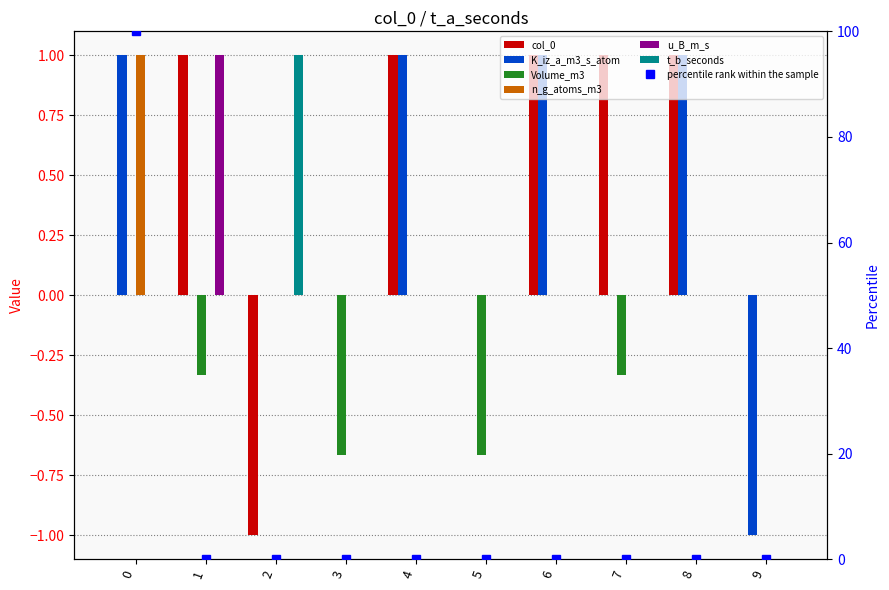

Which label corresponds to the largest value in the chart?

1